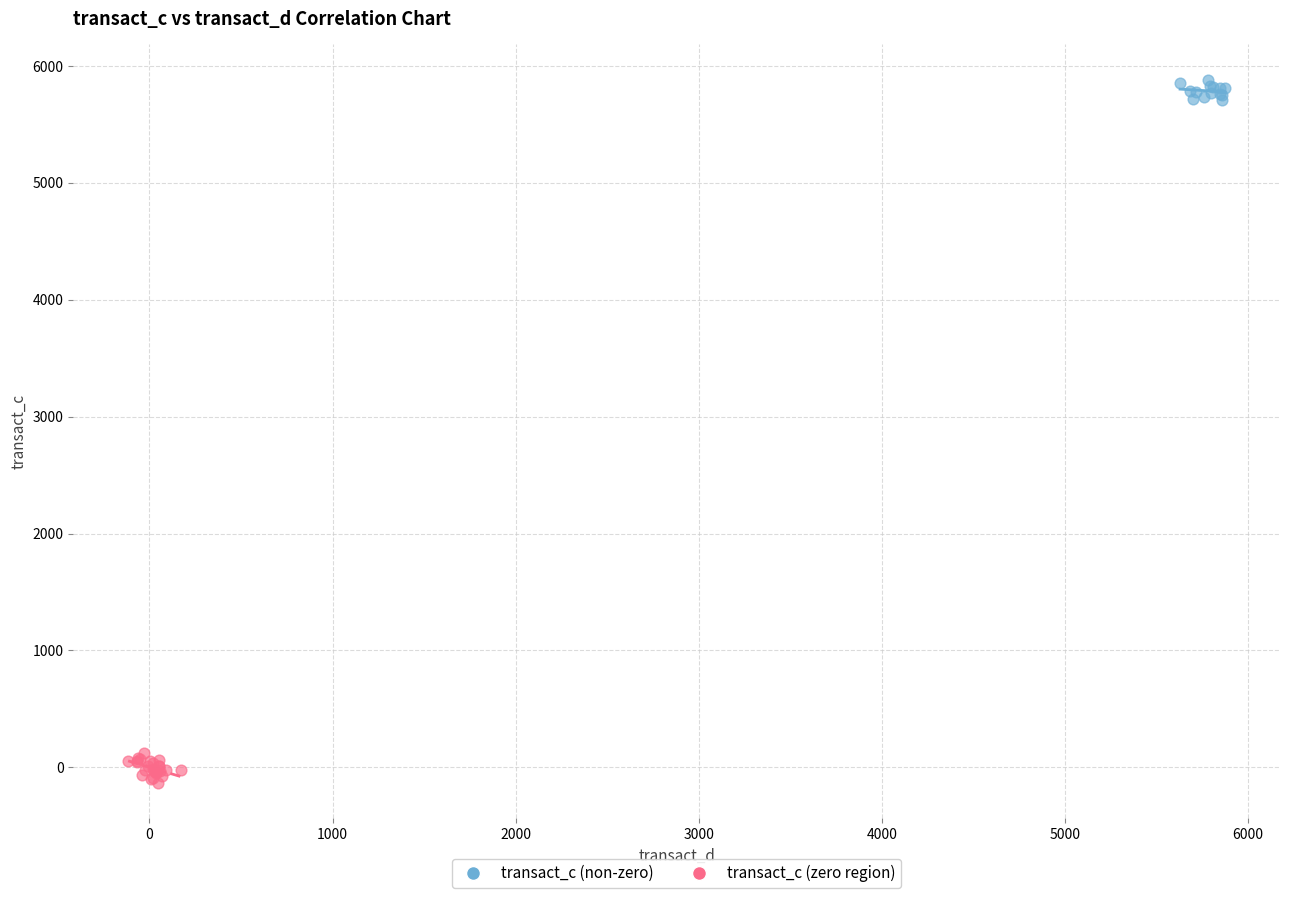

Which series reaches the maximum Y coordinate?

transact_c (non-zero)